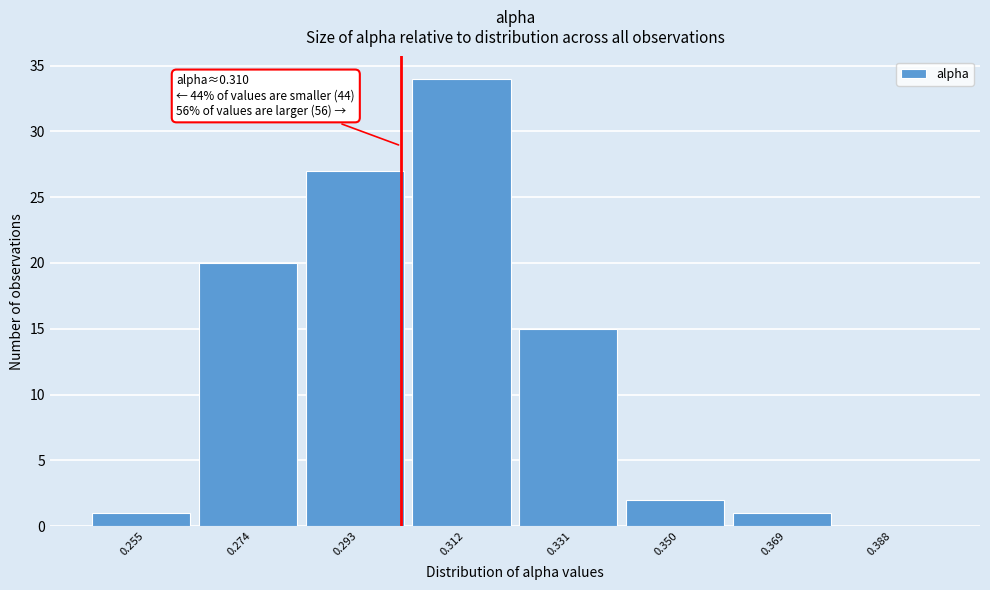

Reading left to right, list all the values displayed in this chart.

0.255=1	0.274=20	0.293=27	0.312=34	0.331=15	0.350=2	0.369=1	0.388=0